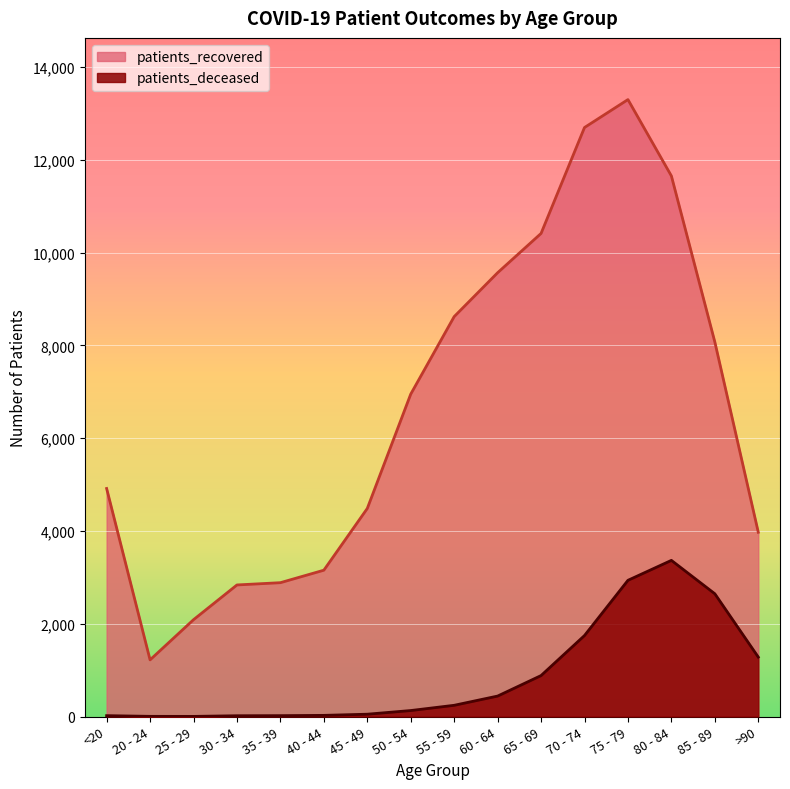

True or false: patients_deceased has a value of 15 at 40 - 44.

False